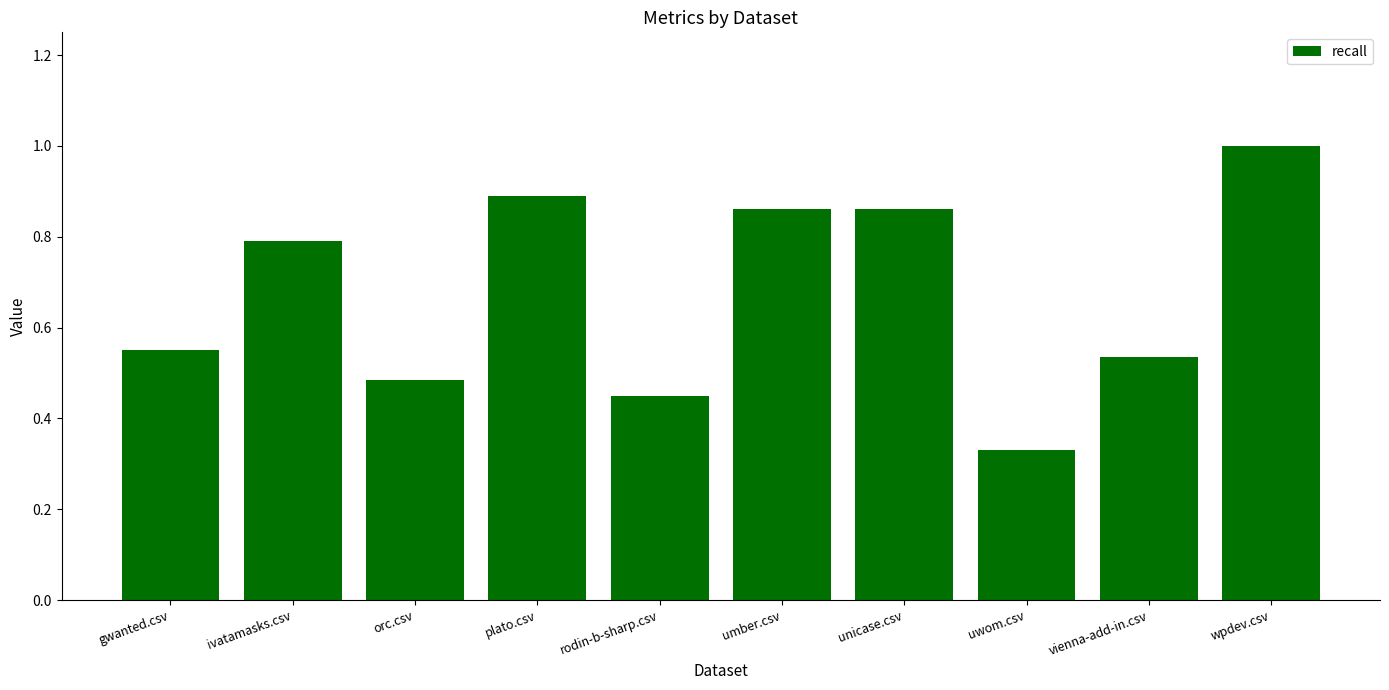

True or false: the data shows 0.1 at vienna-add-in.csv.

False